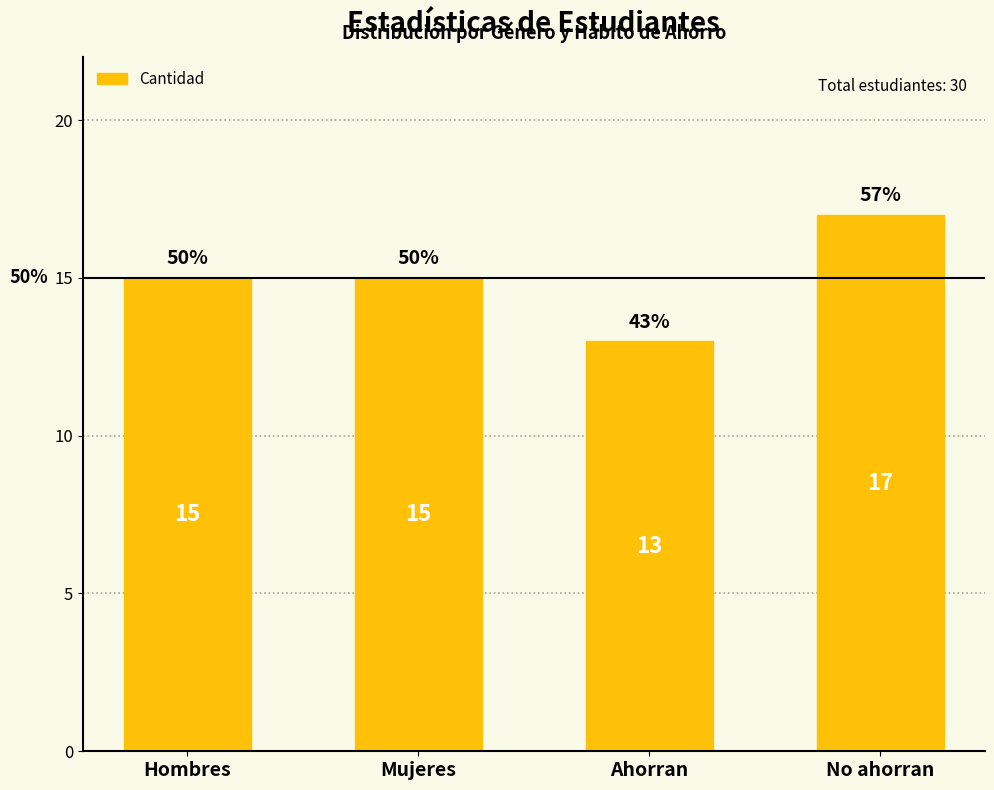

What is the value of the 1st bar from the left?

15